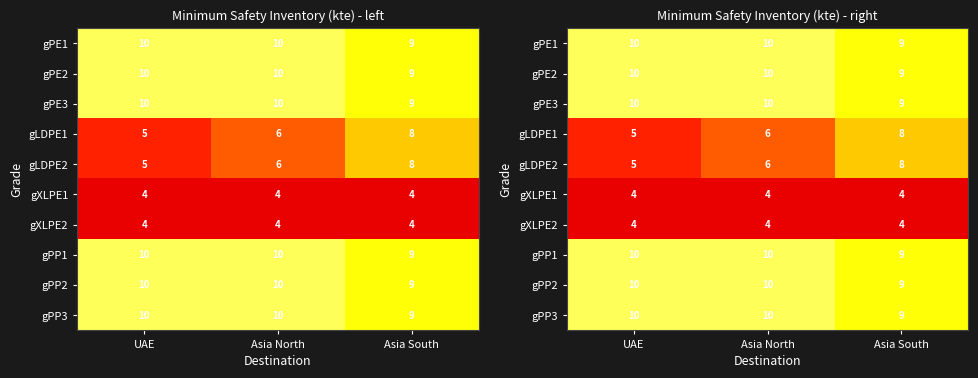

What is the total value across all series at Asia North?

80